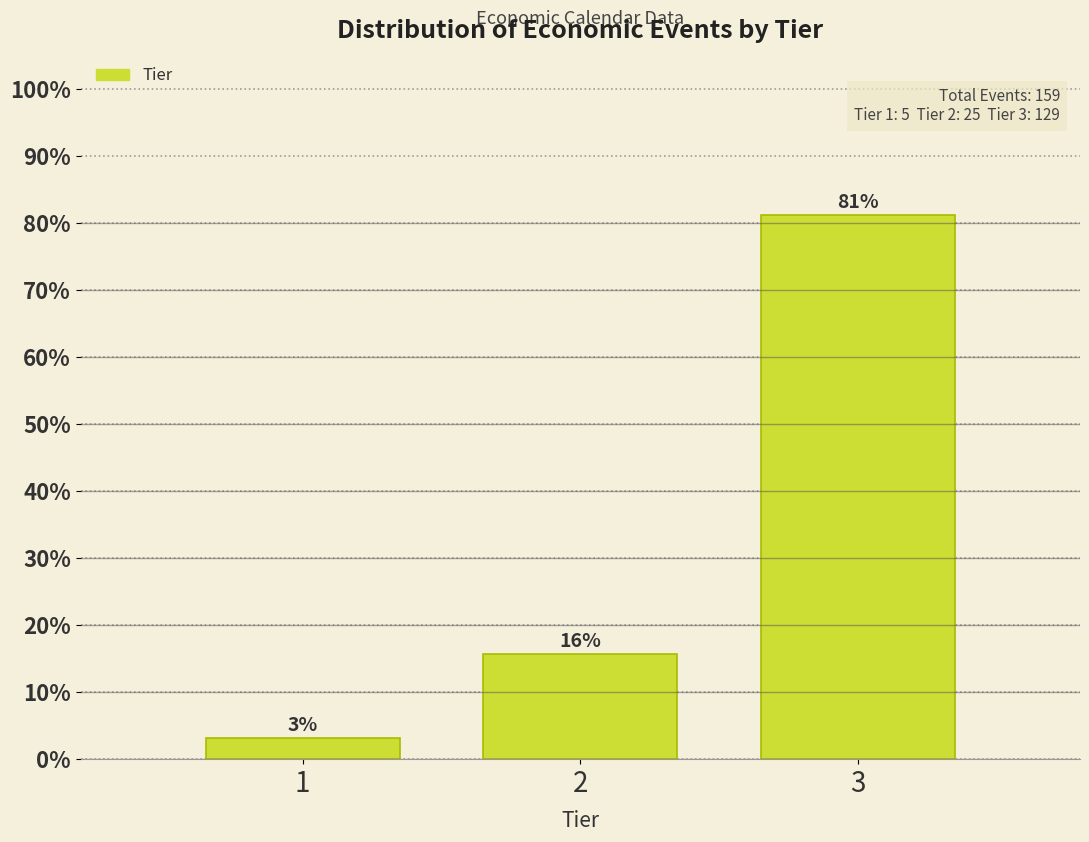

Does the chart contain any negative values?

No